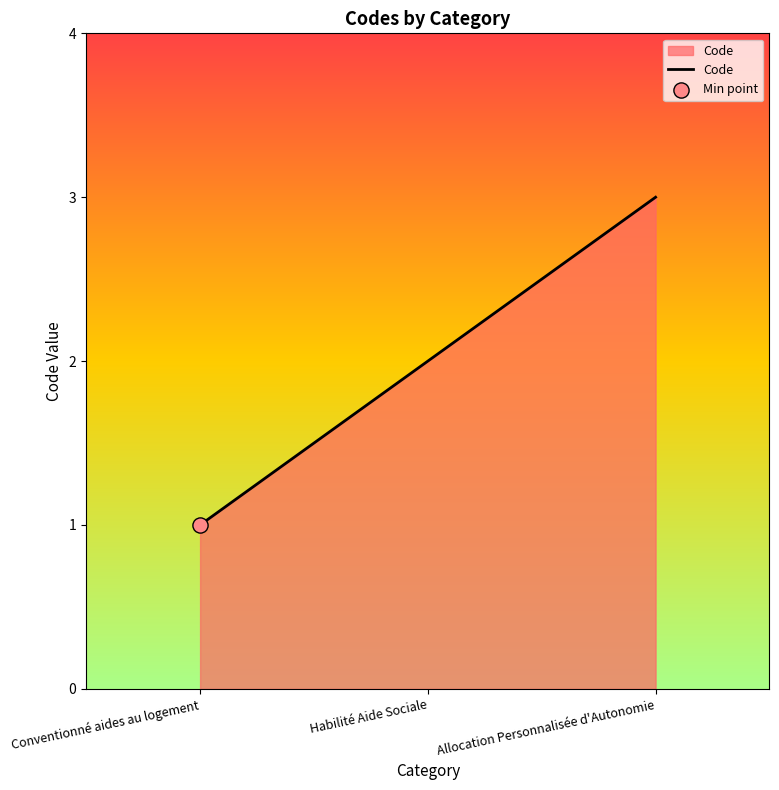

Approximately how many times larger is the value at Allocation Personnalisée d'Autonomie compared to Conventionné aides au logement?

3.0